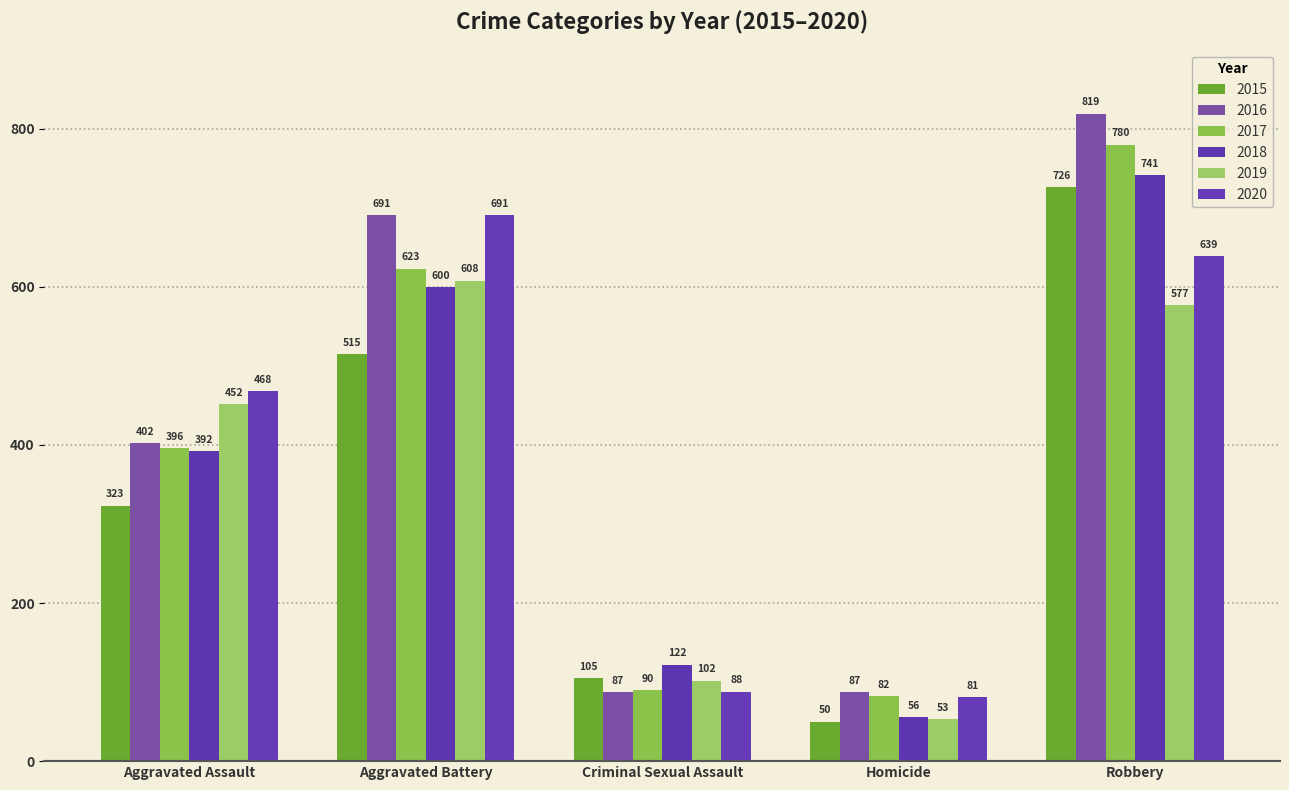

Which label corresponds to the smallest value in the chart?

Homicide